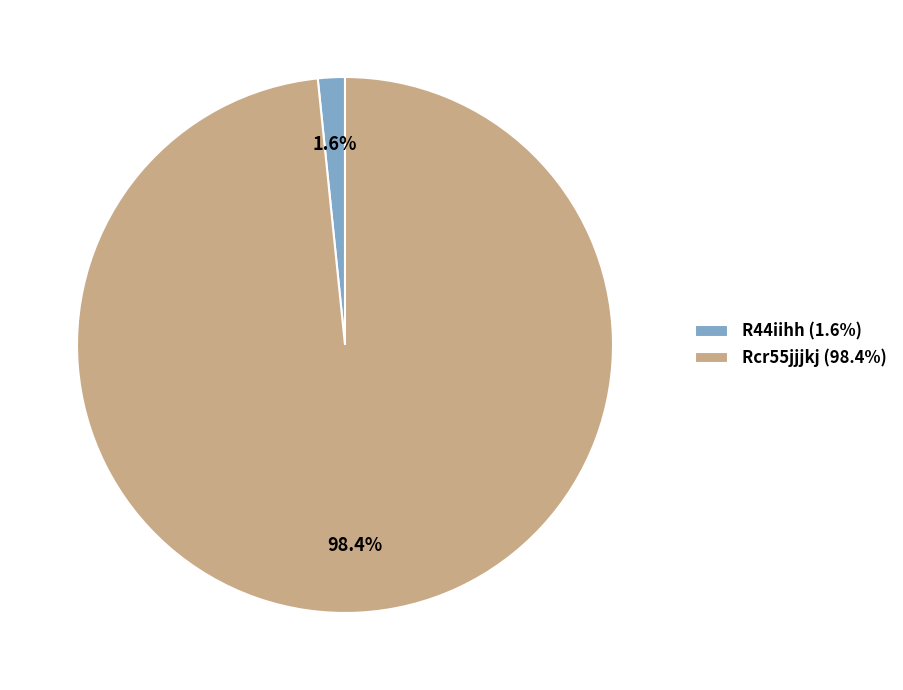

Is there a majority slice in this chart?

Yes